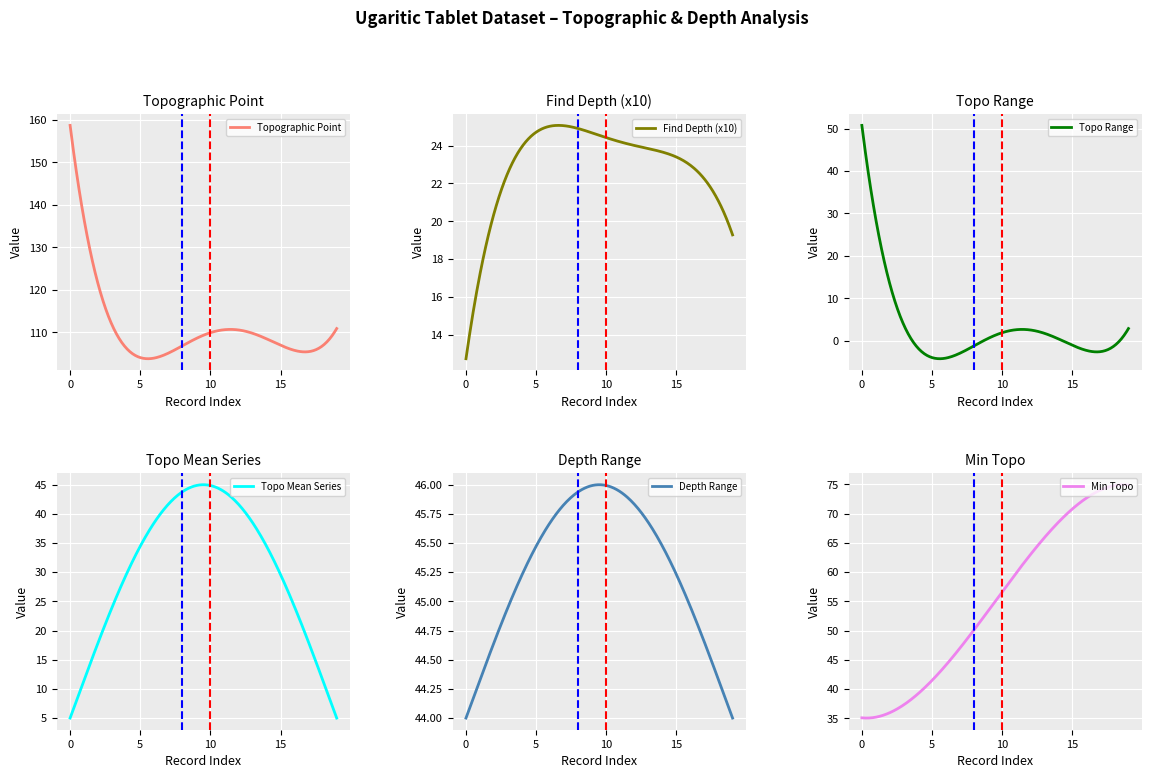

True or false: Find Depth has more than 1 interior local peaks.

False